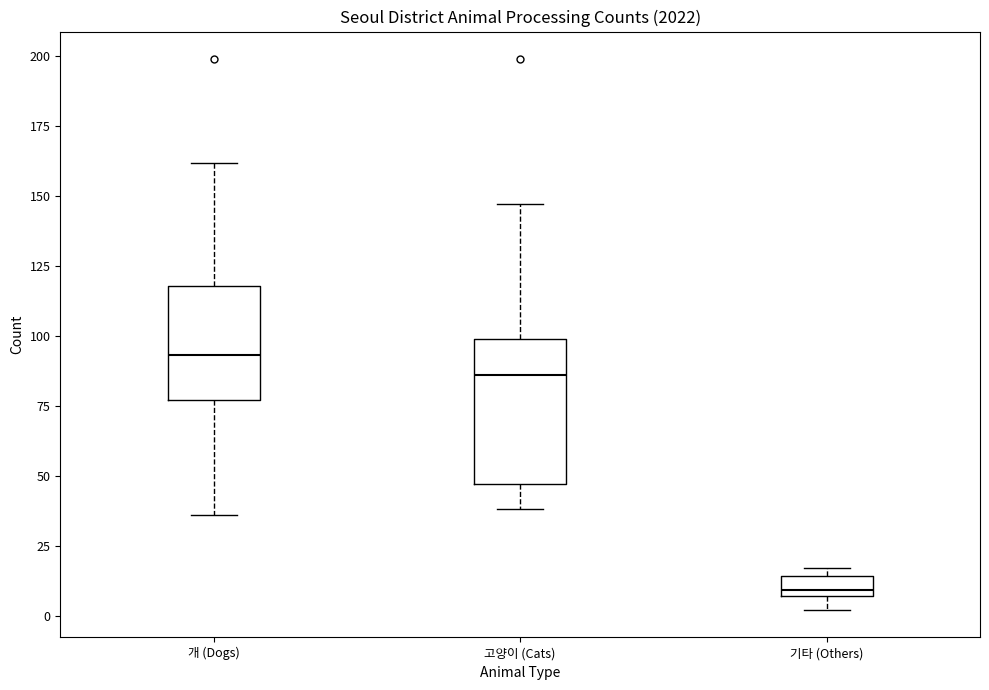

Where is the upper edge of the box for 개 (Dogs) on the y-axis? The values are not printed on the chart, so give them approximately, as read against the axis.

120